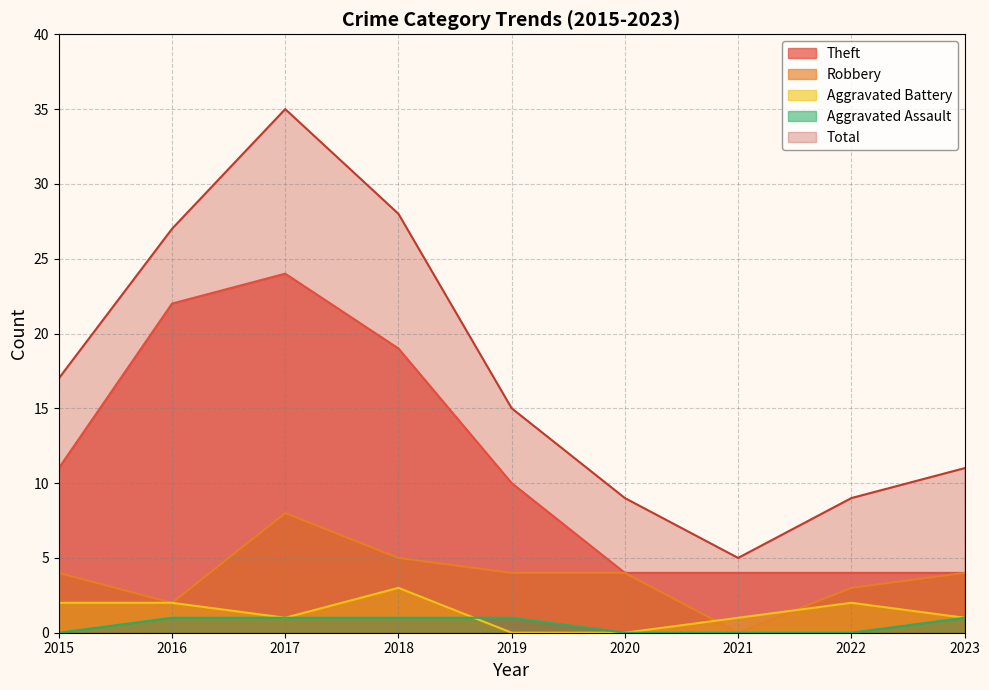

Between 2023 and 2017, which is larger?

2017